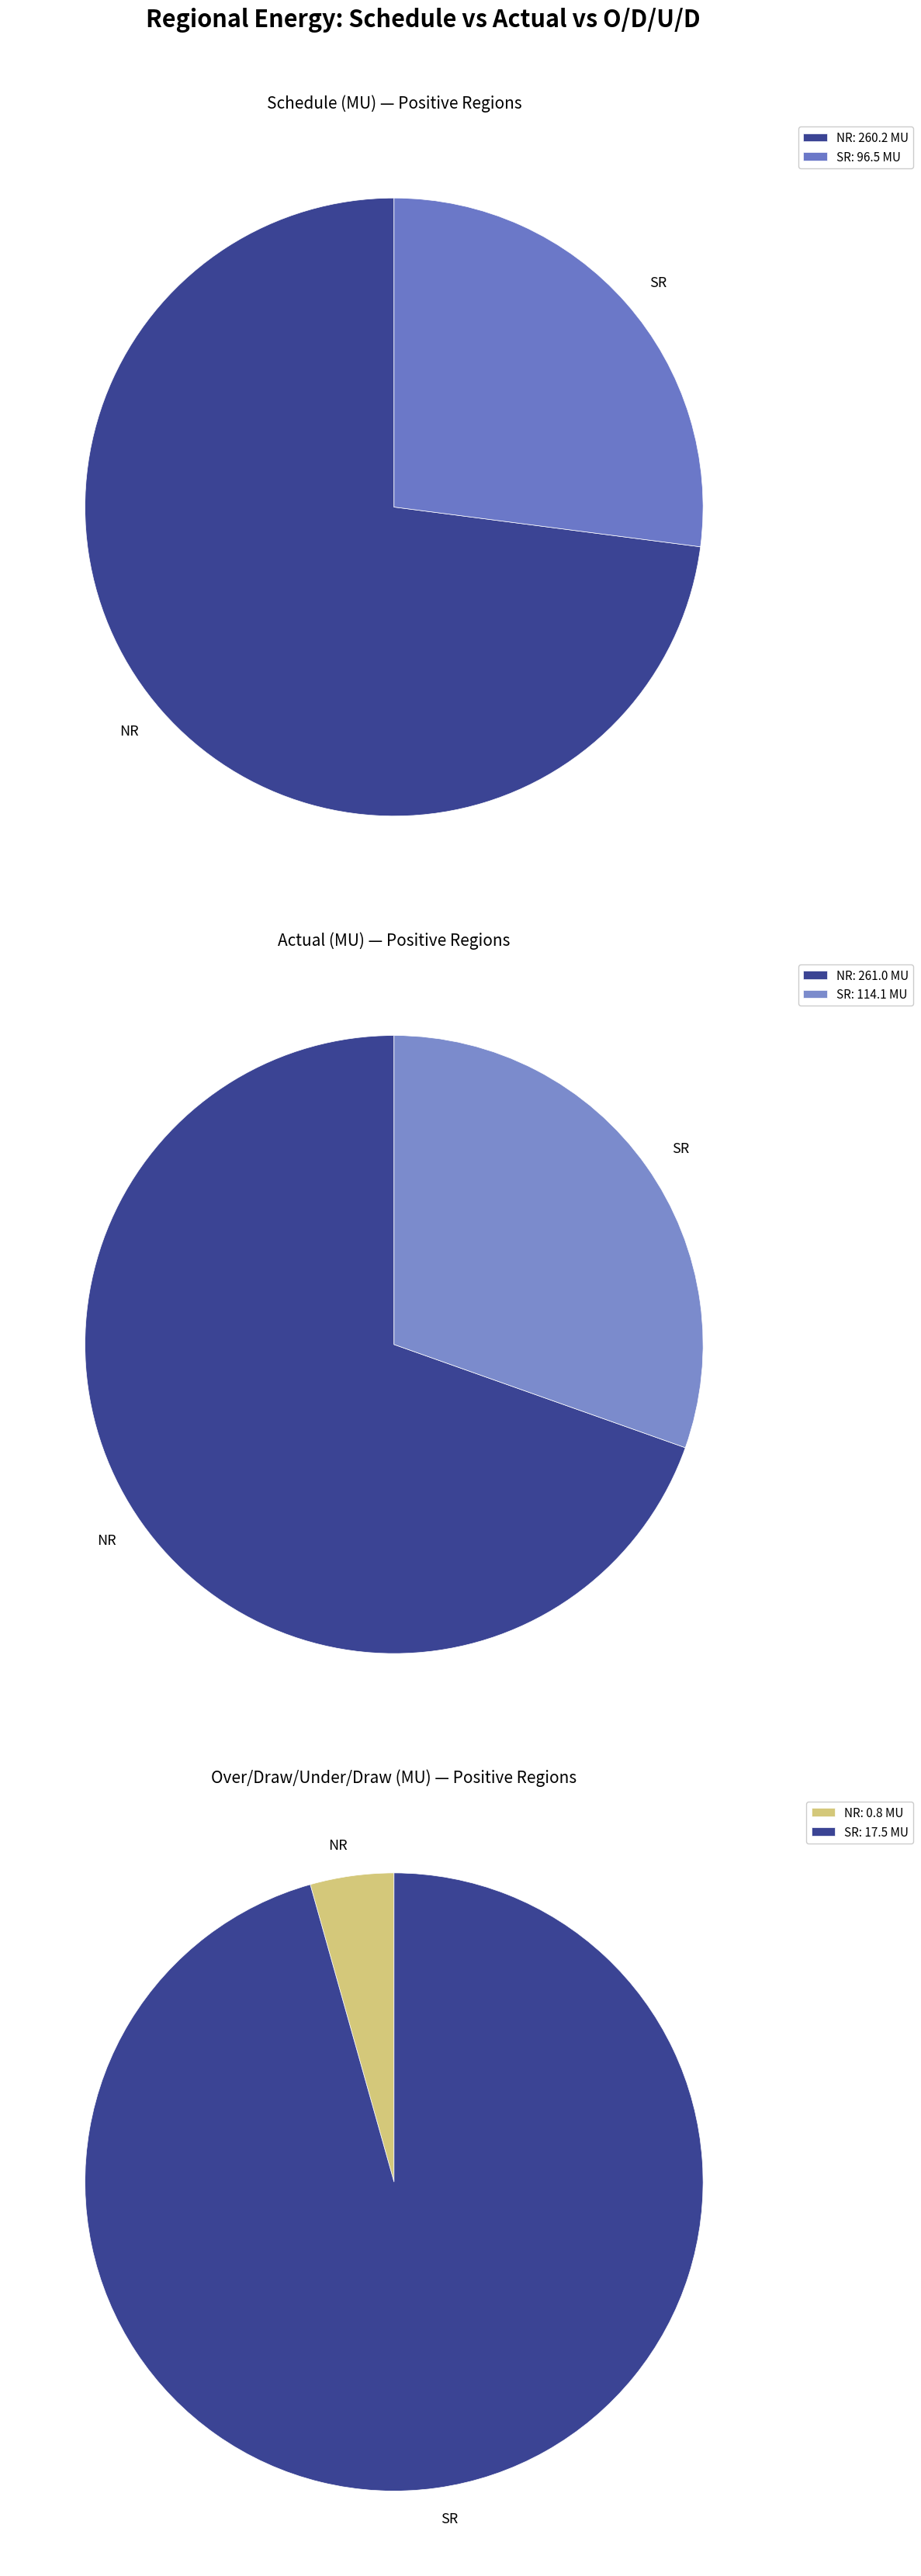

Do SR and NR together represent more than half of the pie?

Yes